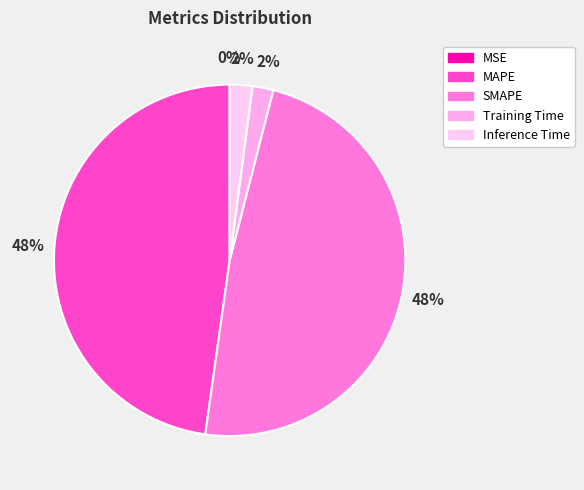

How many slices are in this pie chart?

5